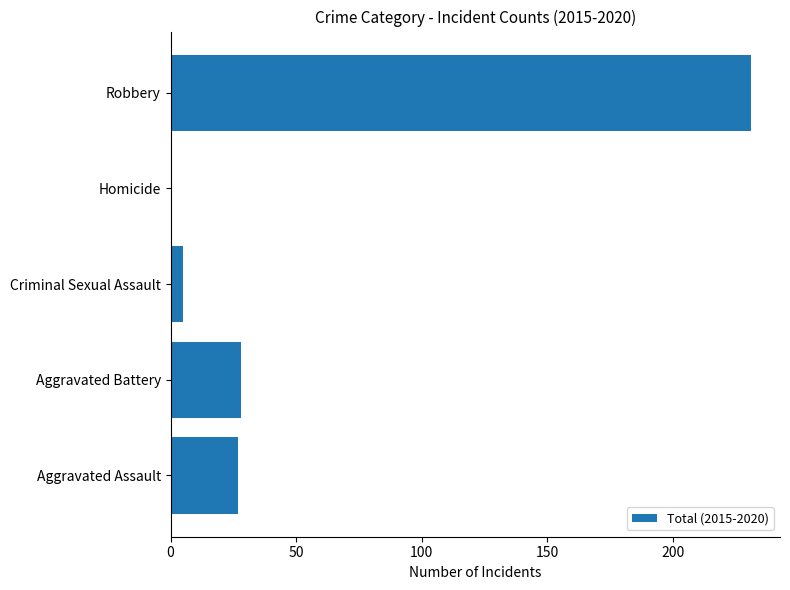

How many positive values are there?

4